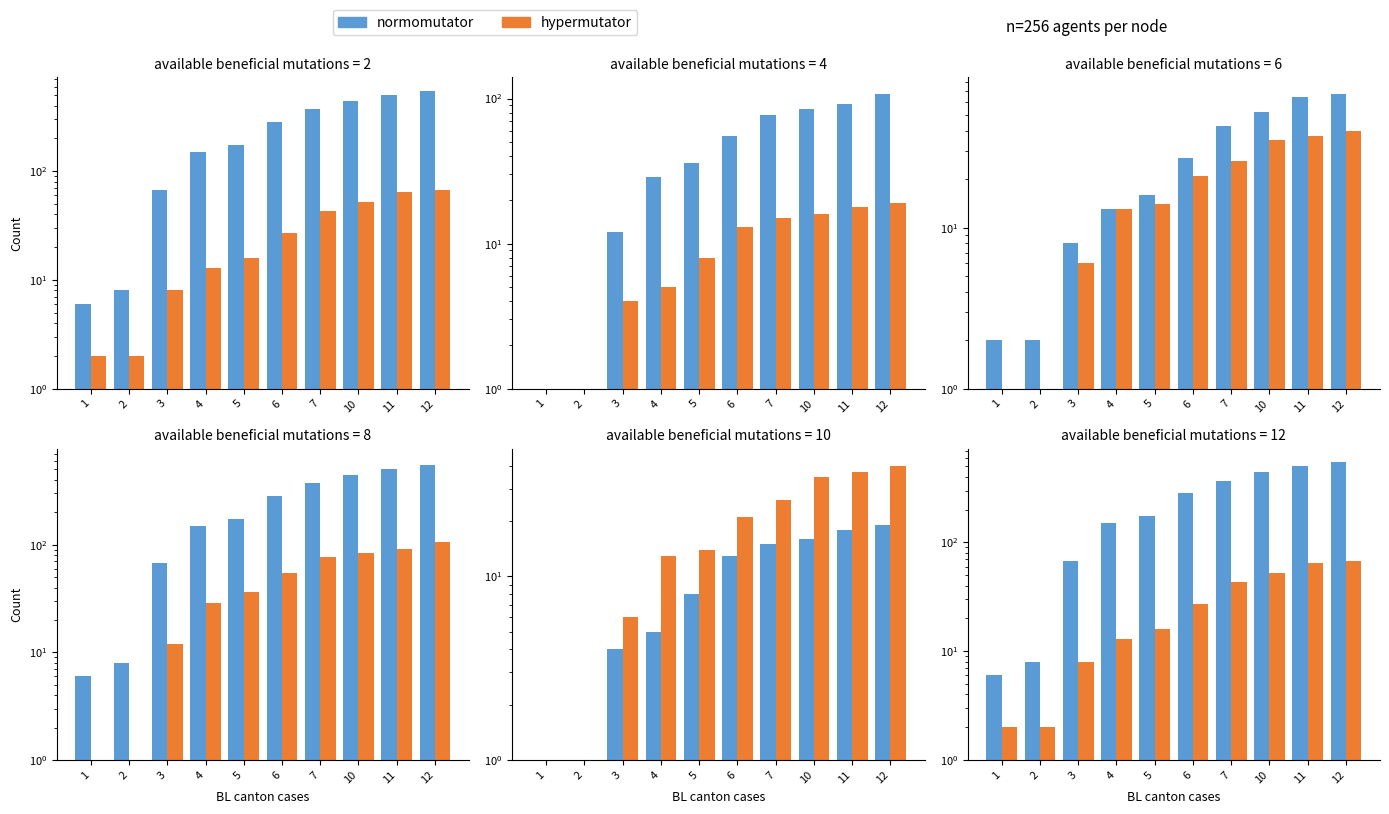

The normomutator series shows 371 at 7. True or false?

True